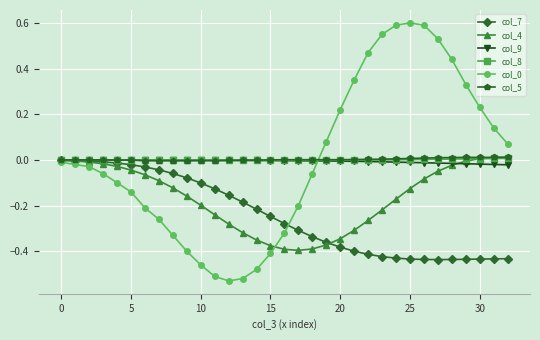

How many categories are shown in the chart?

33